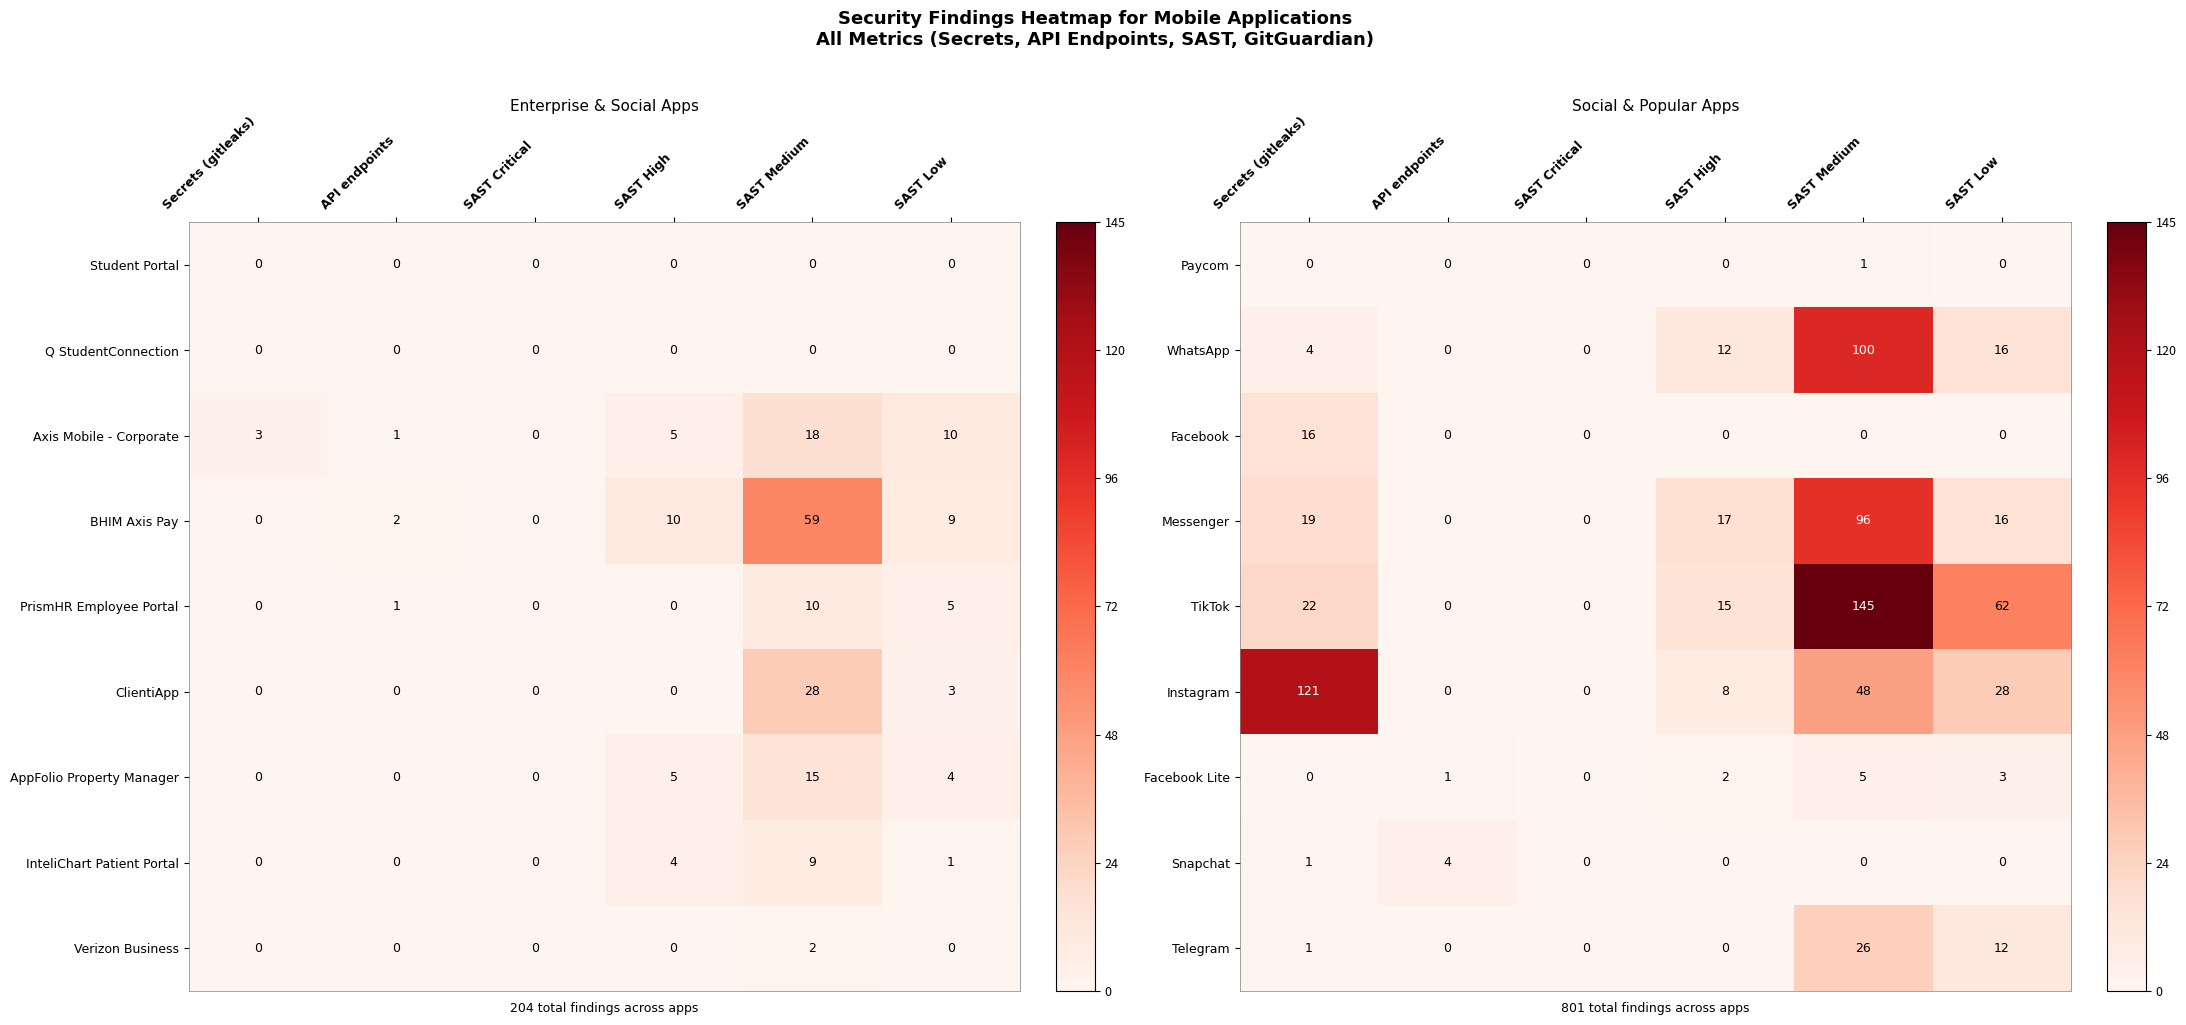

How many values in TikTok are above zero?

4